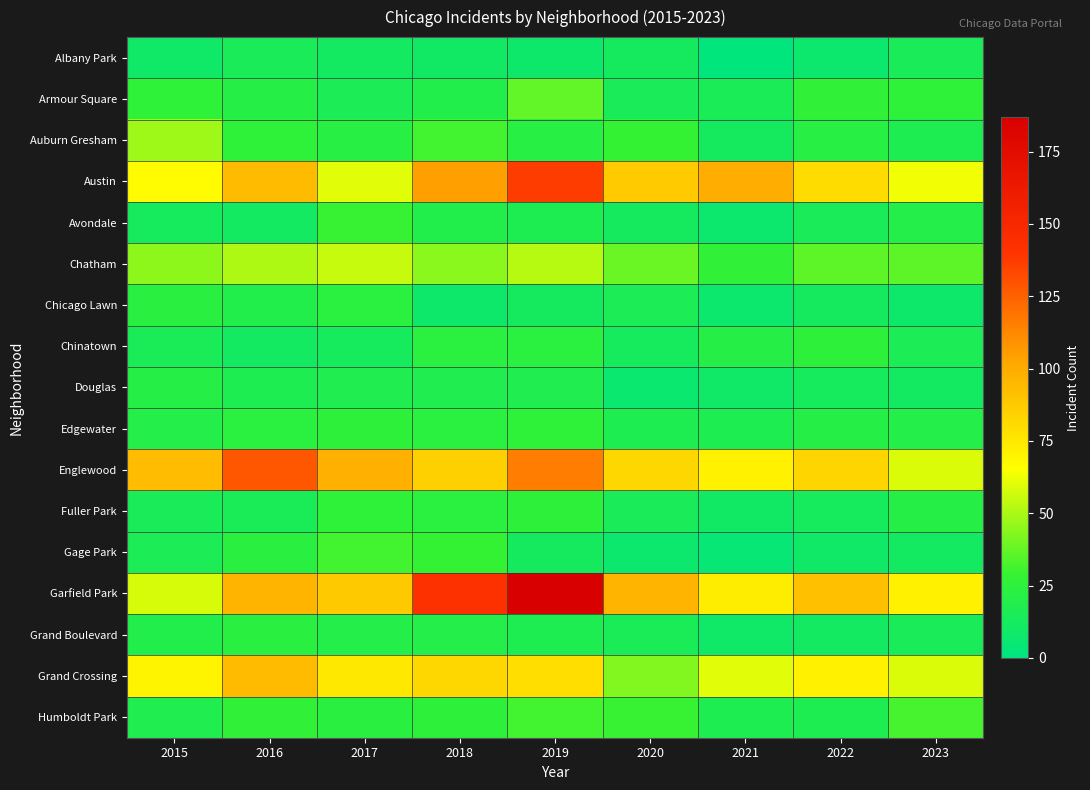

What is the difference between the highest and lowest values at 2020?

90